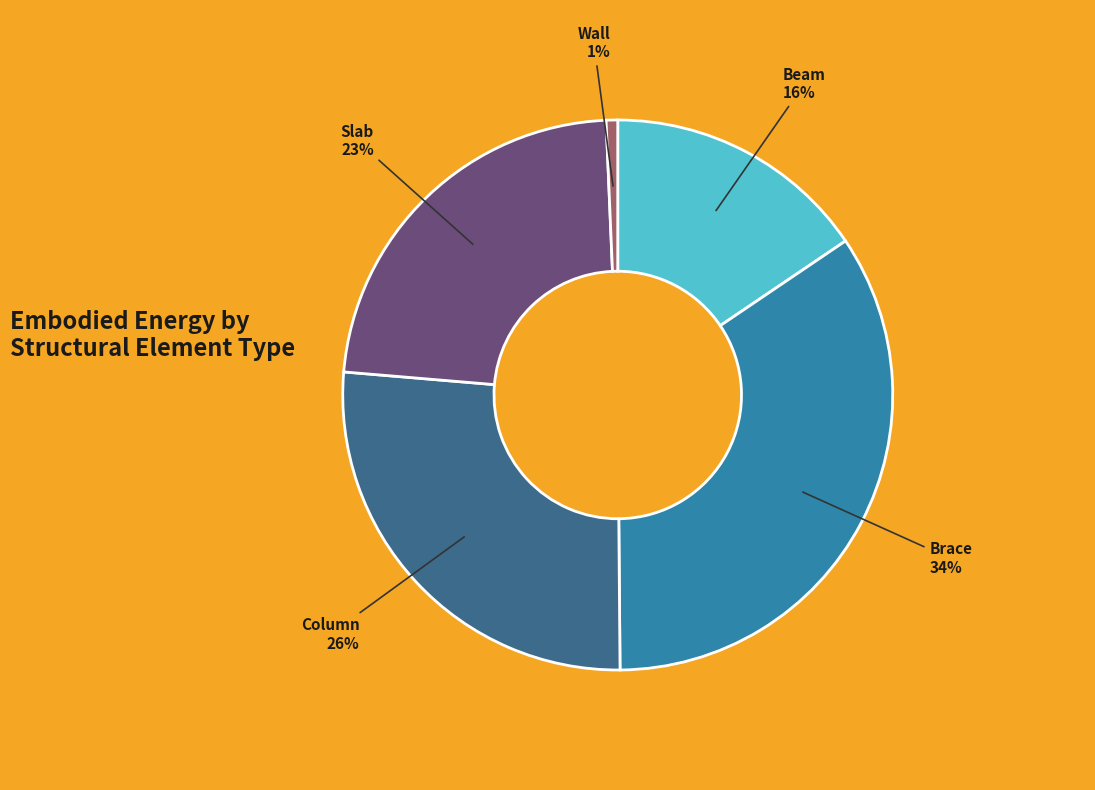

What is the largest slice in the pie chart?

Brace